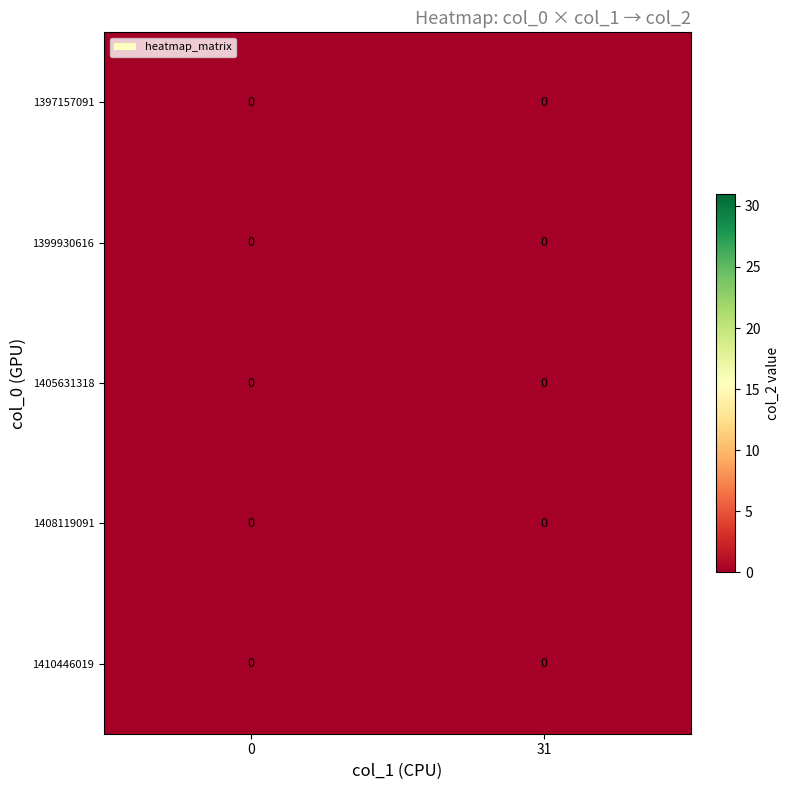

Which series has the largest total across all categories?

1408119091